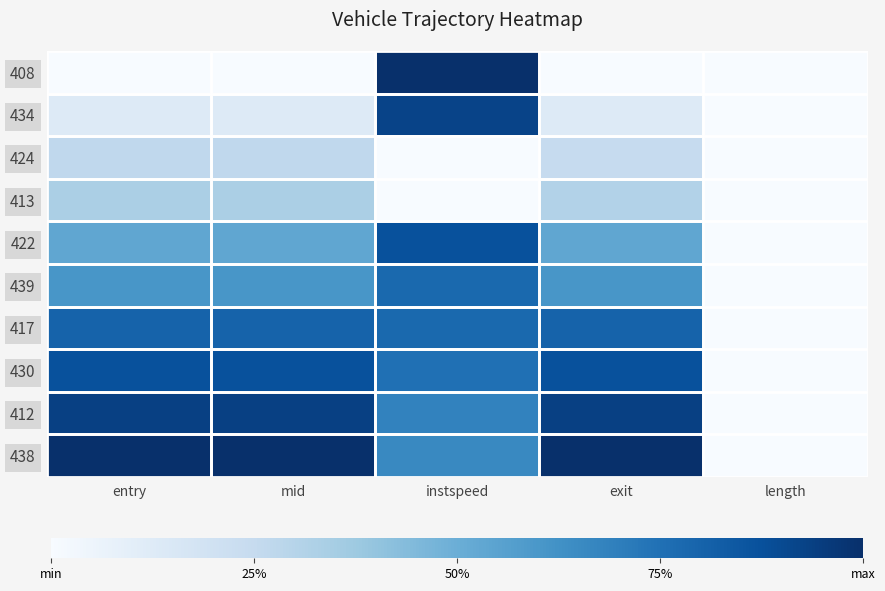

Reading left to right, list all the values displayed in this chart.

408: entry=0.0	mid=0.0	instspeed=1.0	exit=0.0	length=0.0
434: entry=0.1	mid=0.1	instspeed=0.9	exit=0.1	length=0.0
424: entry=0.3	mid=0.3	instspeed=0.0	exit=0.2	length=0.0
413: entry=0.3	mid=0.3	instspeed=0.0	exit=0.3	length=0.0
422: entry=0.5	mid=0.5	instspeed=0.9	exit=0.5	length=0.0
439: entry=0.6	mid=0.6	instspeed=0.8	exit=0.6	length=0.0
417: entry=0.8	mid=0.8	instspeed=0.8	exit=0.8	length=0.0
430: entry=0.9	mid=0.9	instspeed=0.8	exit=0.9	length=0.0
412: entry=0.9	mid=0.9	instspeed=0.7	exit=0.9	length=0.0
438: entry=1.0	mid=1.0	instspeed=0.7	exit=1.0	length=0.0